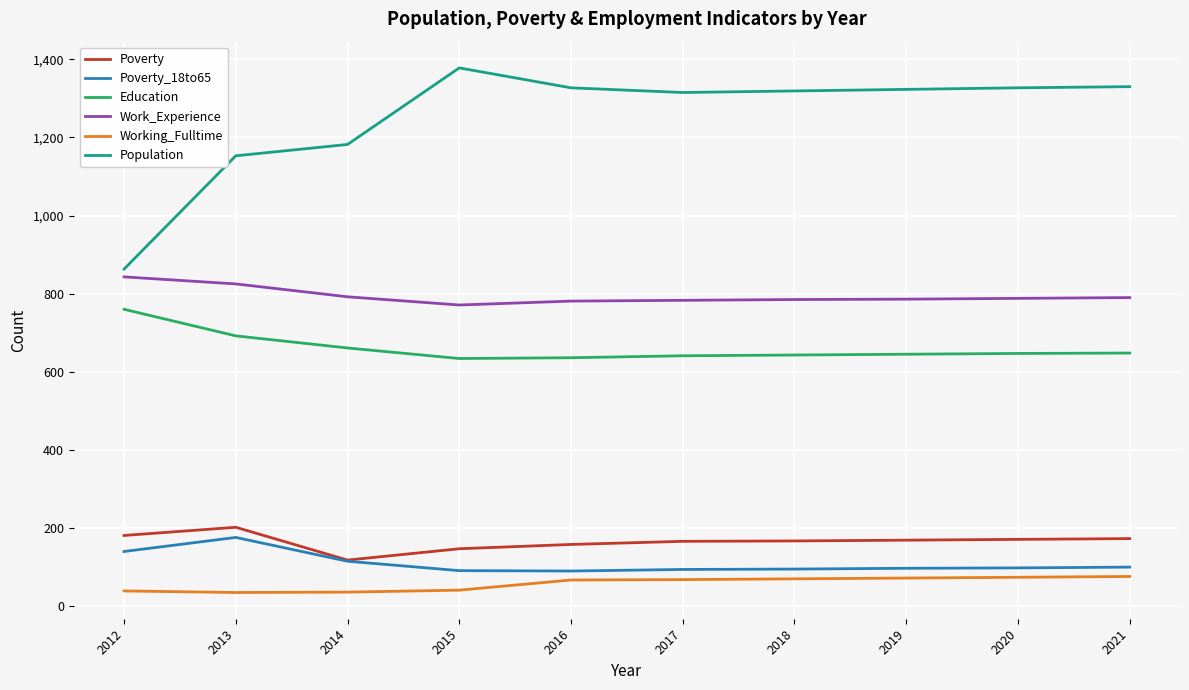

Rank the series at 2016 from highest to lowest value.

Population, Work_Experience, Education, Poverty, Poverty_18to65, Working_Fulltime